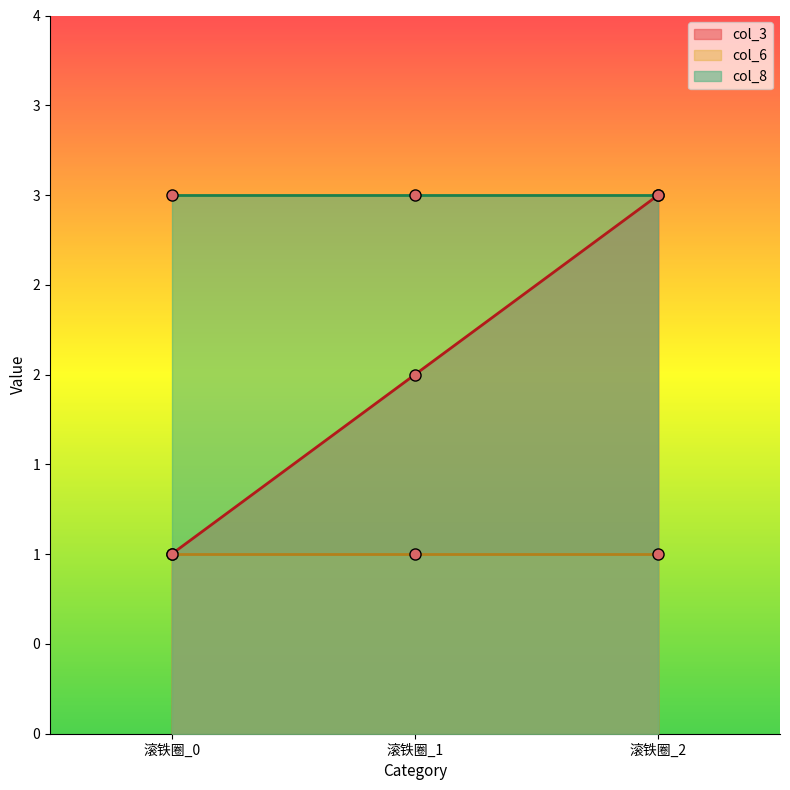

Between 滚铁圈_0 and 滚铁圈_2, which is larger?

滚铁圈_2